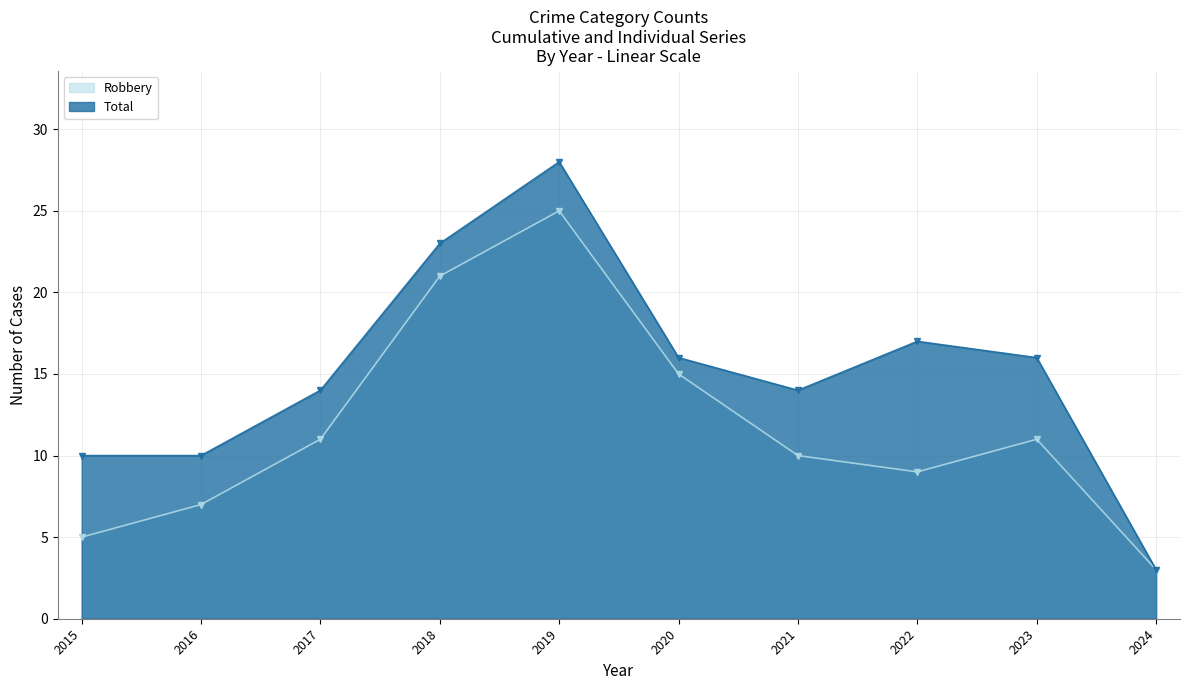

Reading left to right, transcribe all the data shown in this chart.

Robbery: 5	7	11	21	25	15	10	9	11	3
Total: 10	10	14	23	28	16	14	17	16	3